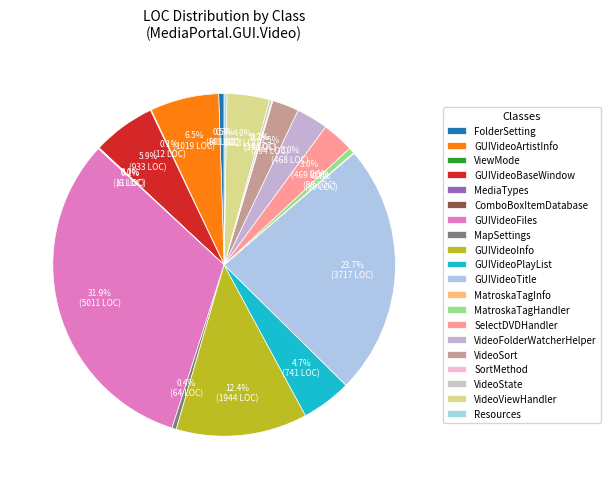

What is the ratio of the value at MapSettings to the value at Resources?

1.6